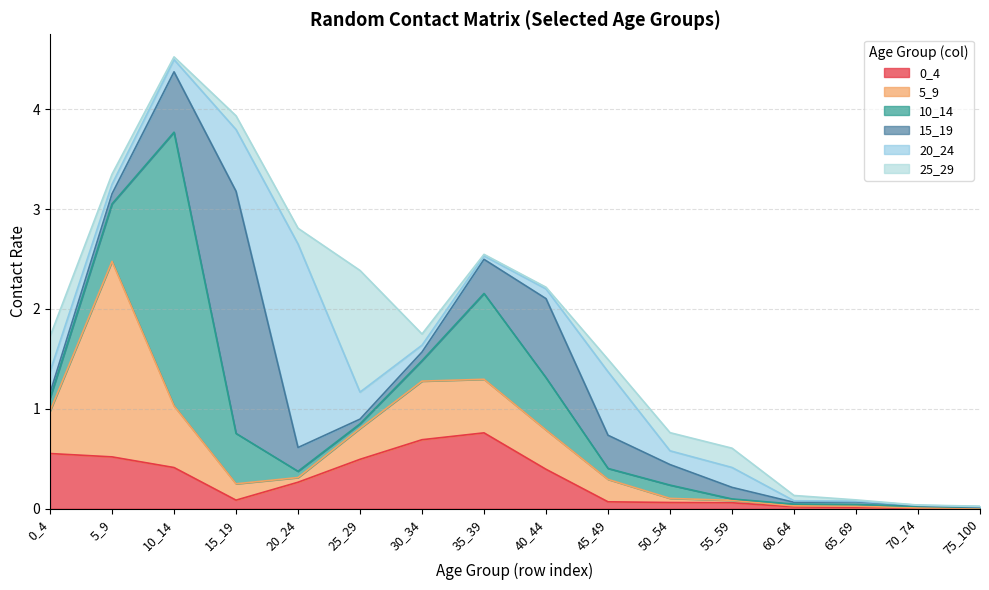

At which category is the sum across all series the highest?

10_14